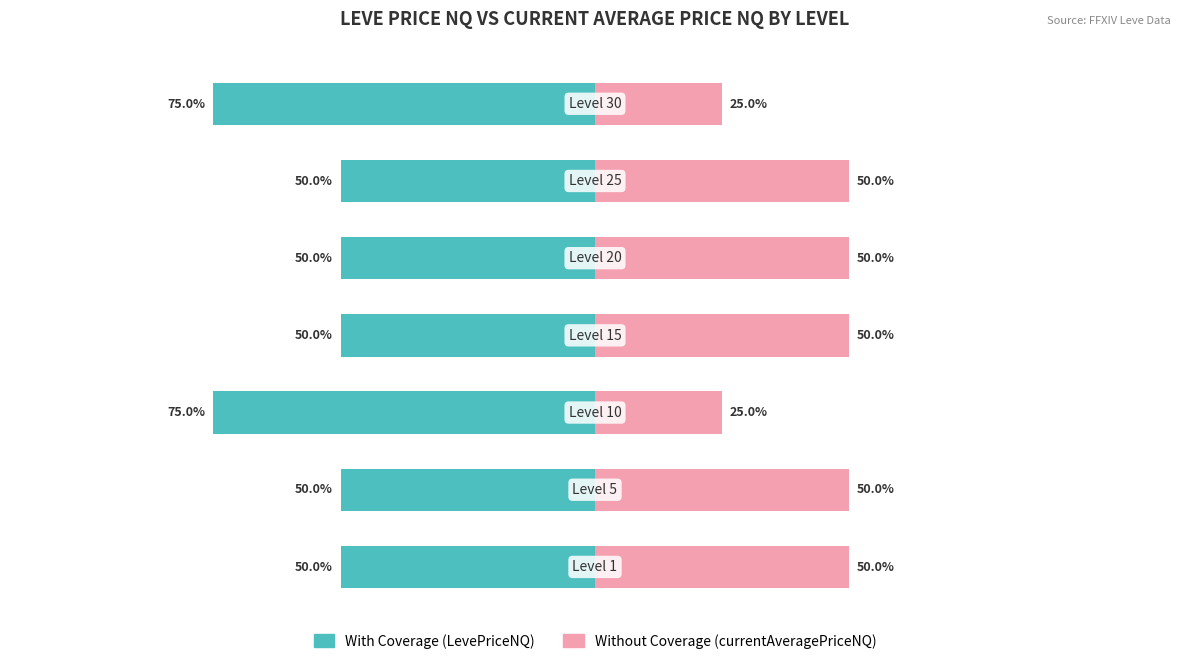

How many groups of bars are there?

7